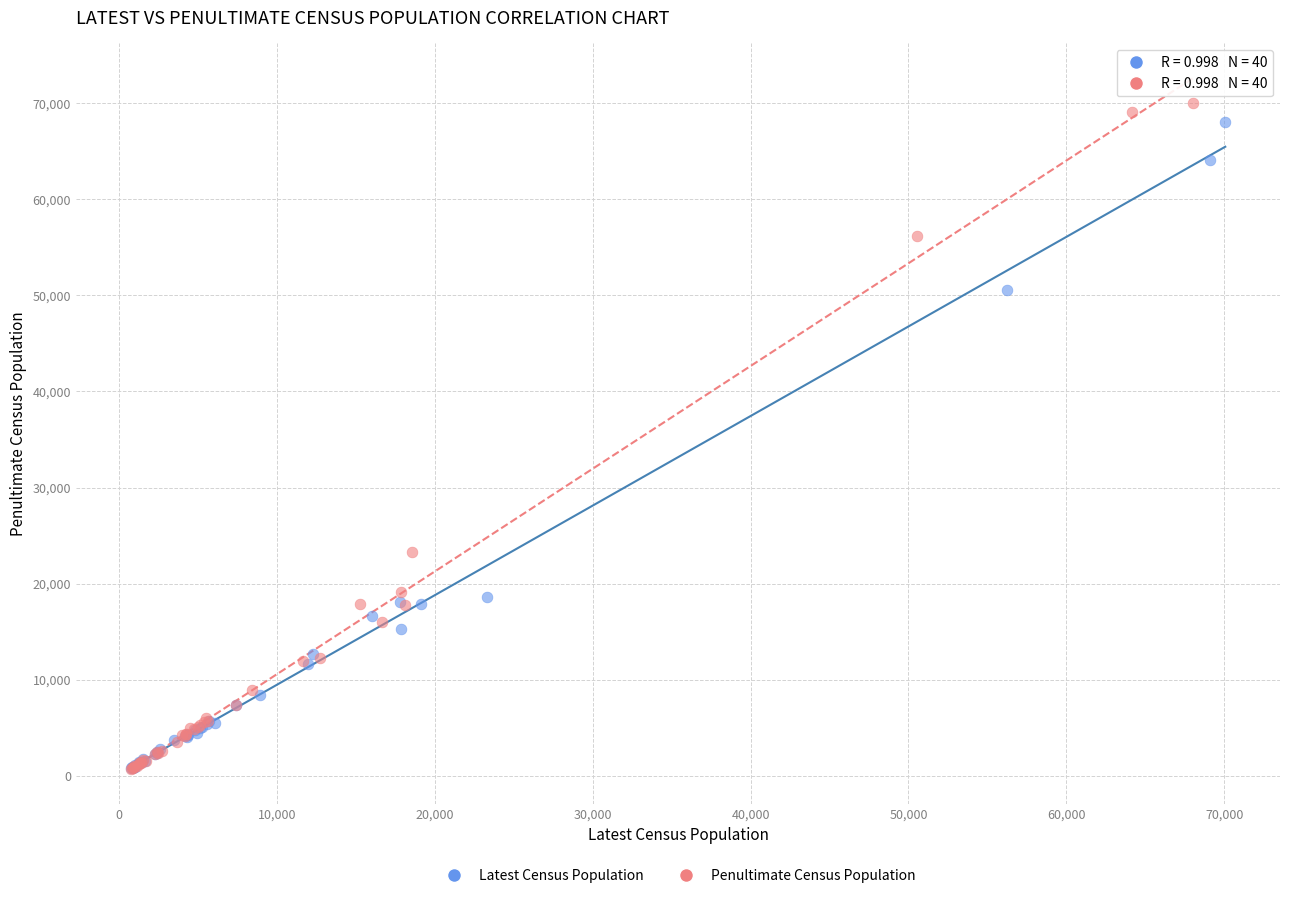

Which series has the widest spread of Y values?

Penultimate Census Population